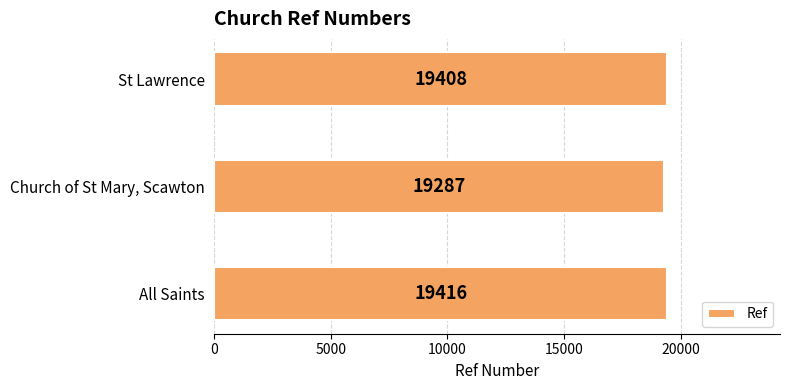

What is the minimum value shown in the chart?

19287